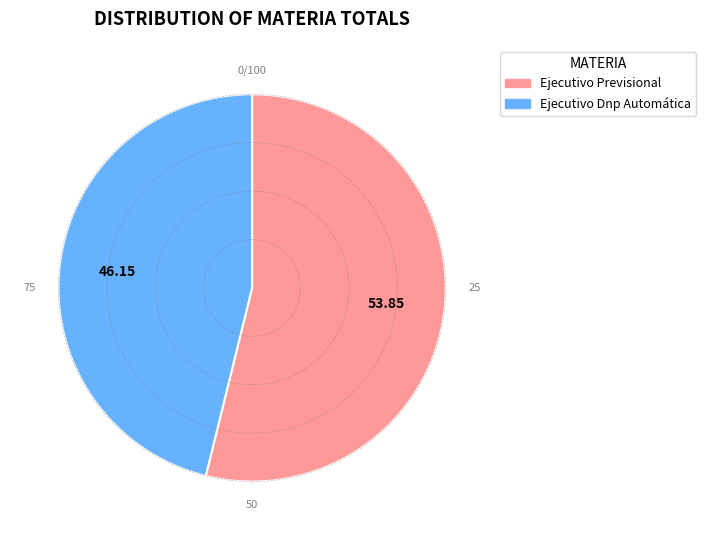

Which slice represents more than half of the pie?

Ejecutivo Previsional